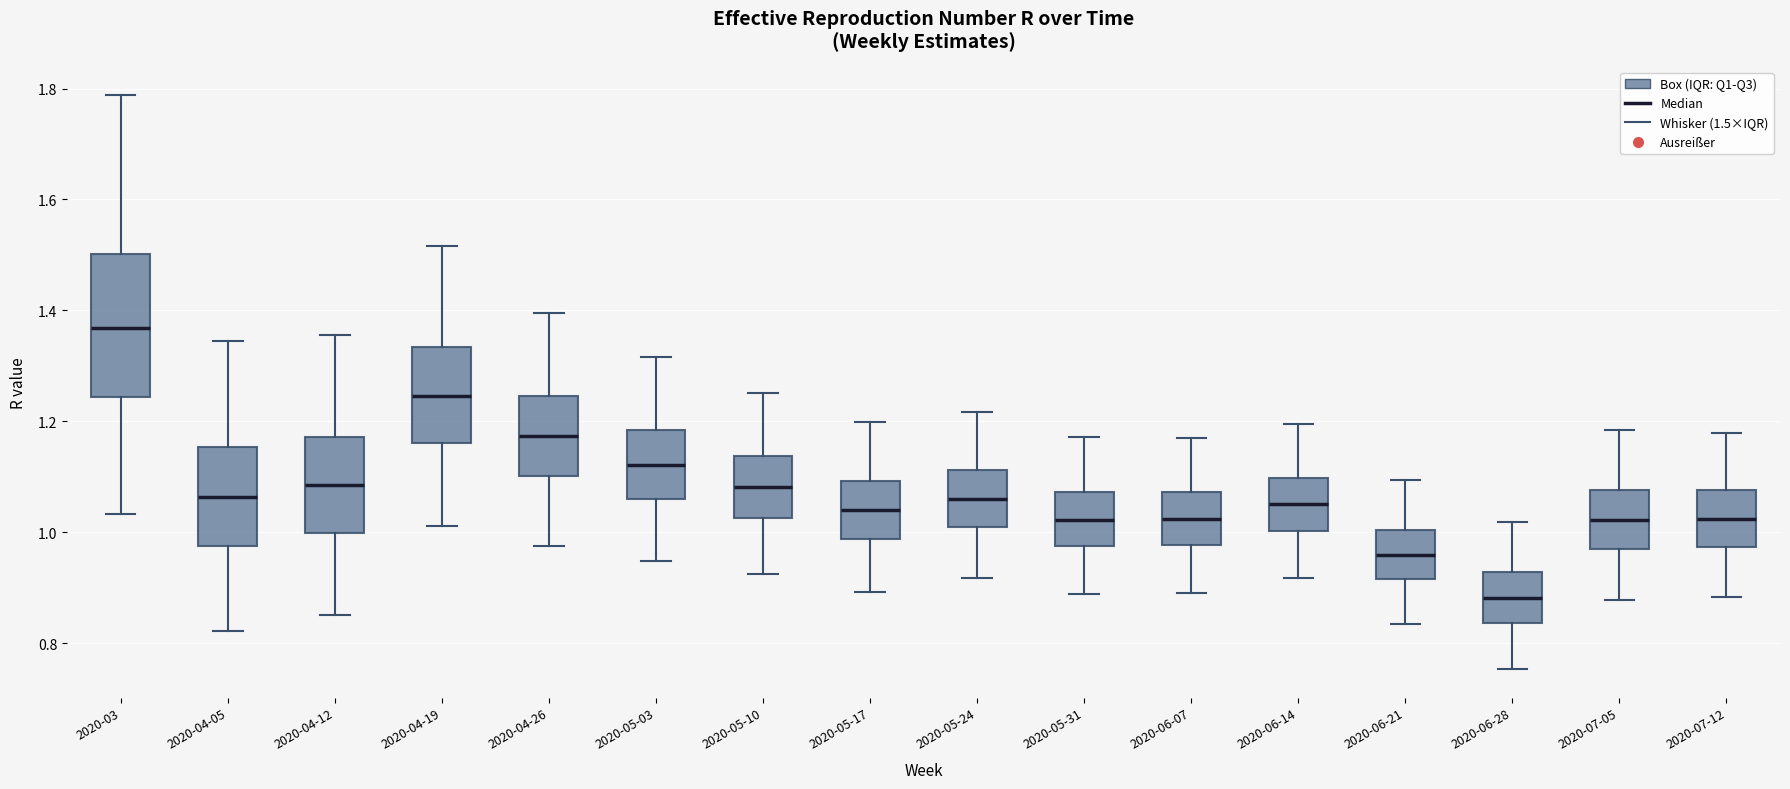

Where does the median line of the box for 2020-04-26 sit on the y-axis? The values are not printed on the chart, so give them approximately, as read against the axis.

1.18